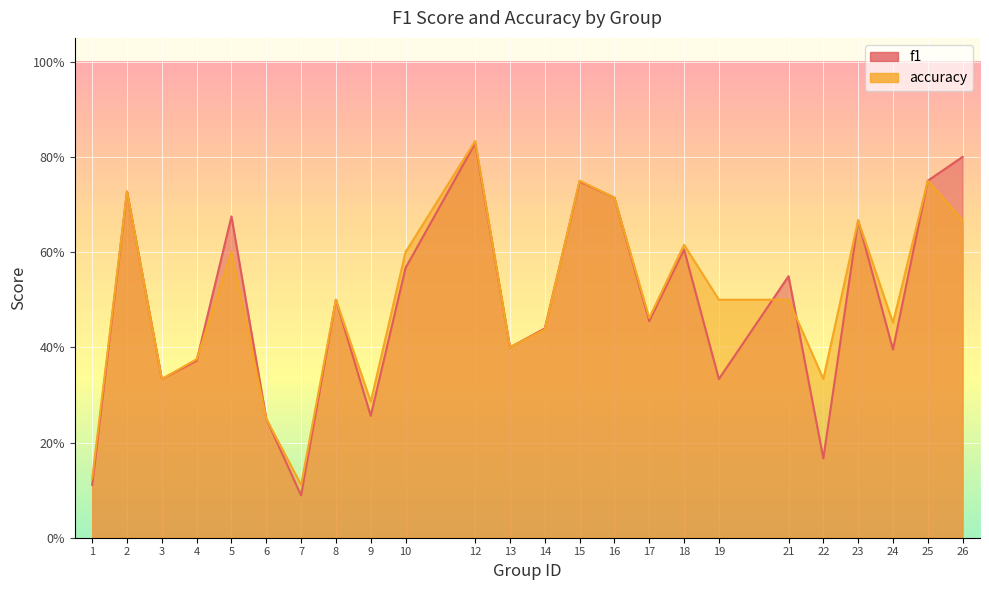

Is it true that accuracy equals 0.3 at 22?

True